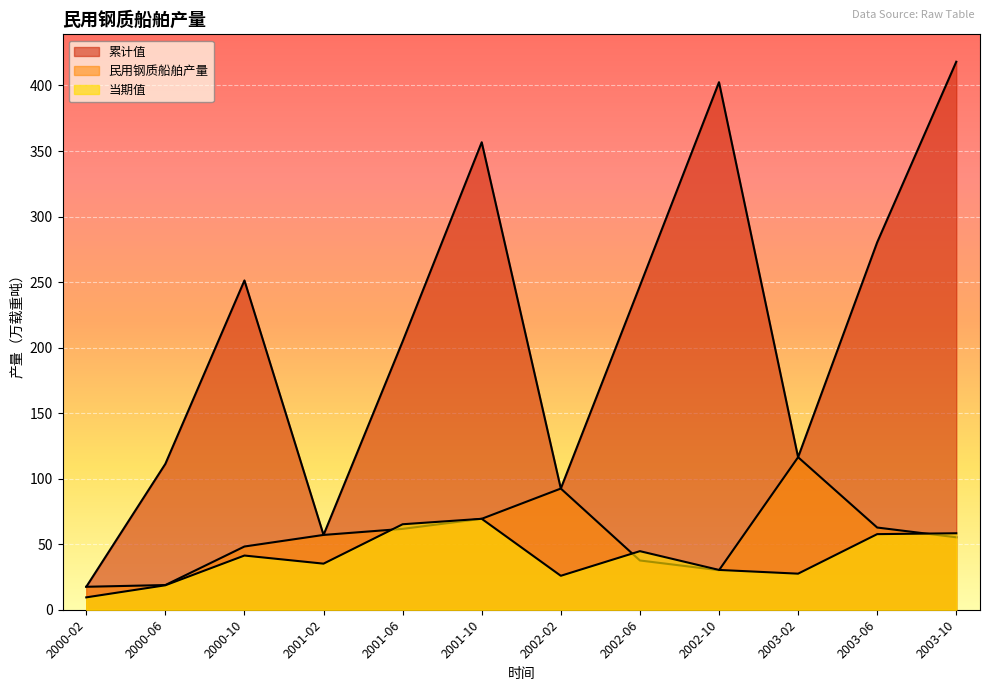

What is the average value of the 民用钢质船舶产量 series?

58.6